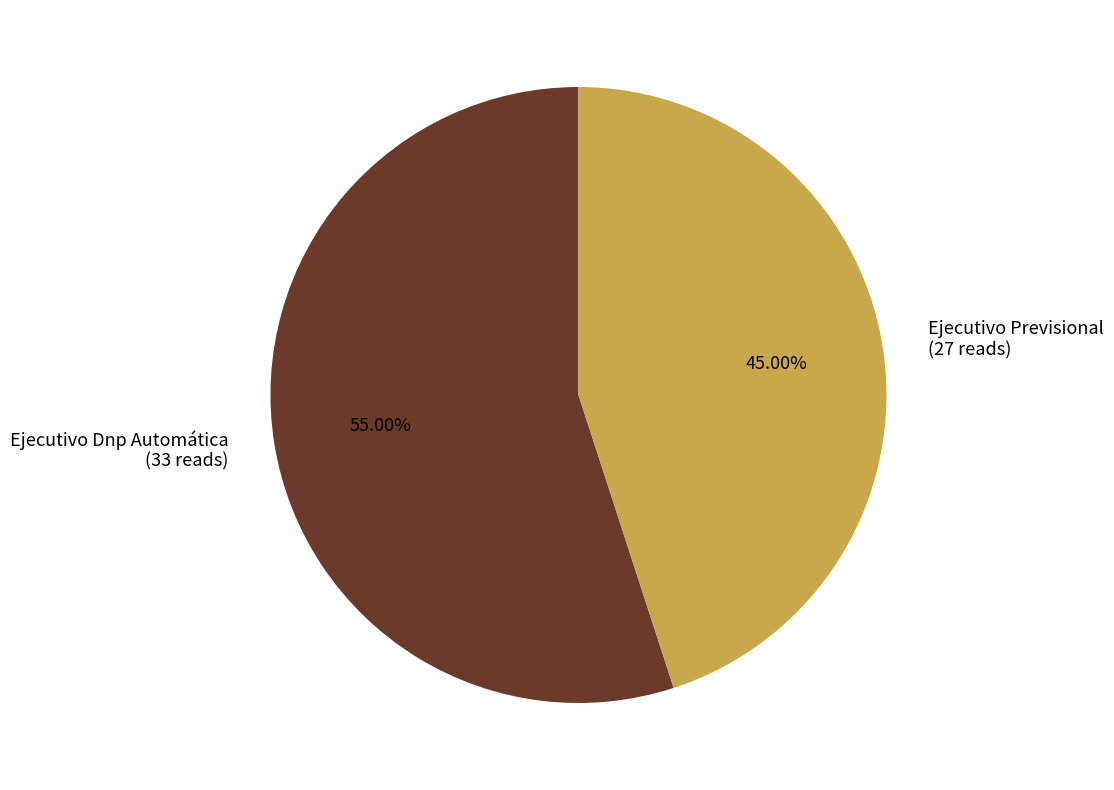

To the nearest percent, what is the difference between the Ejecutivo Dnp Automática and Ejecutivo Previsional slice percentages?

10%